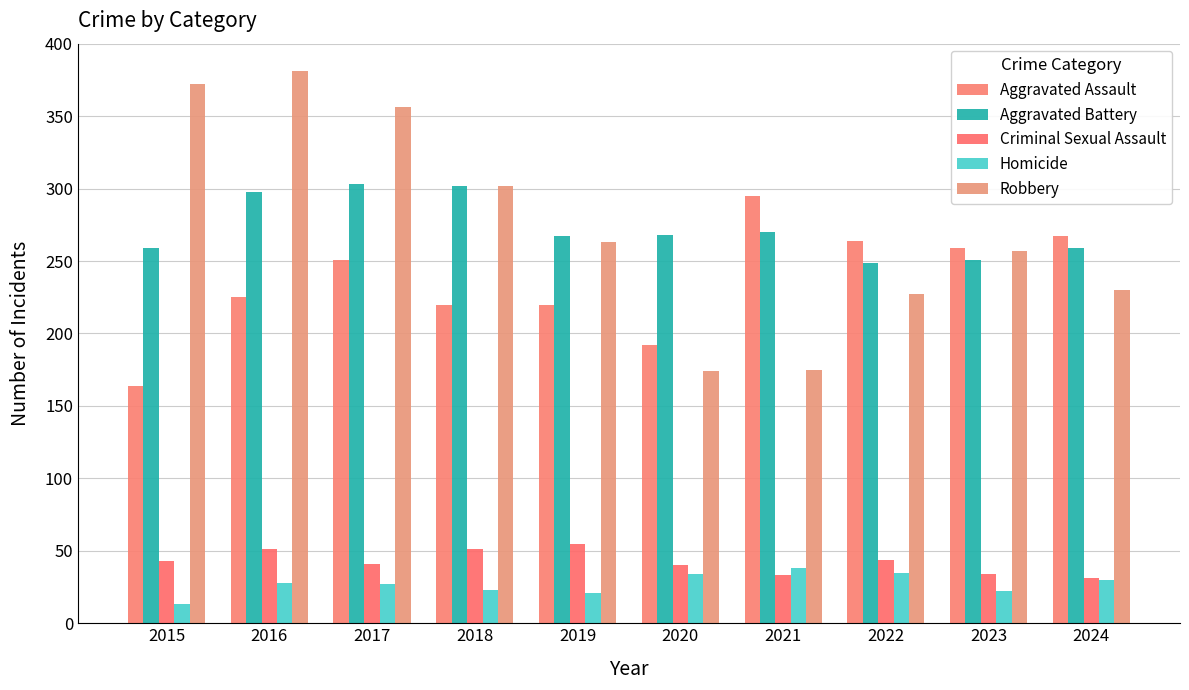

Is it true that Aggravated Battery equals 270 at 2021?

True